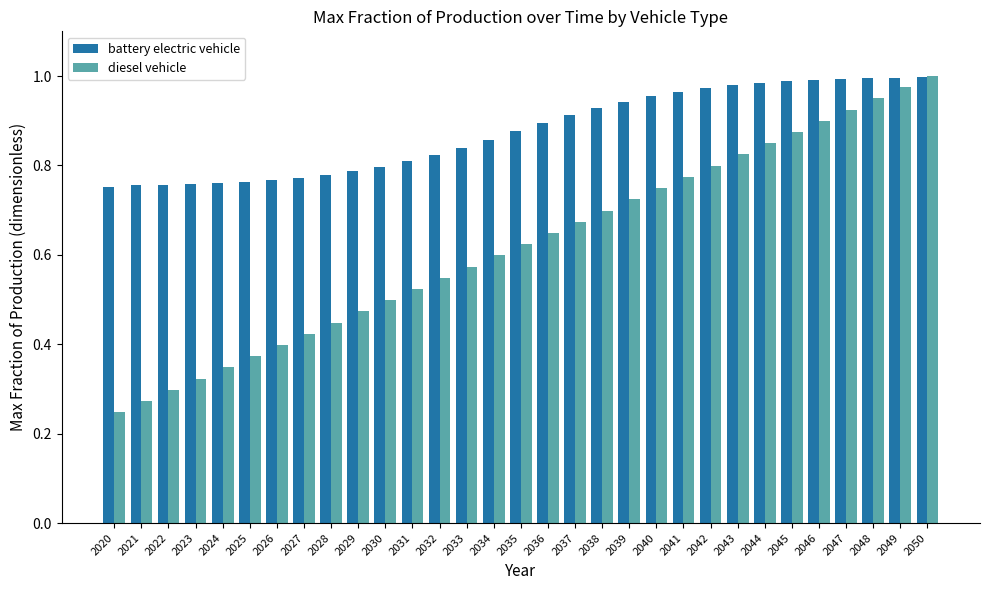

Which category has the lowest value across all series?

2020